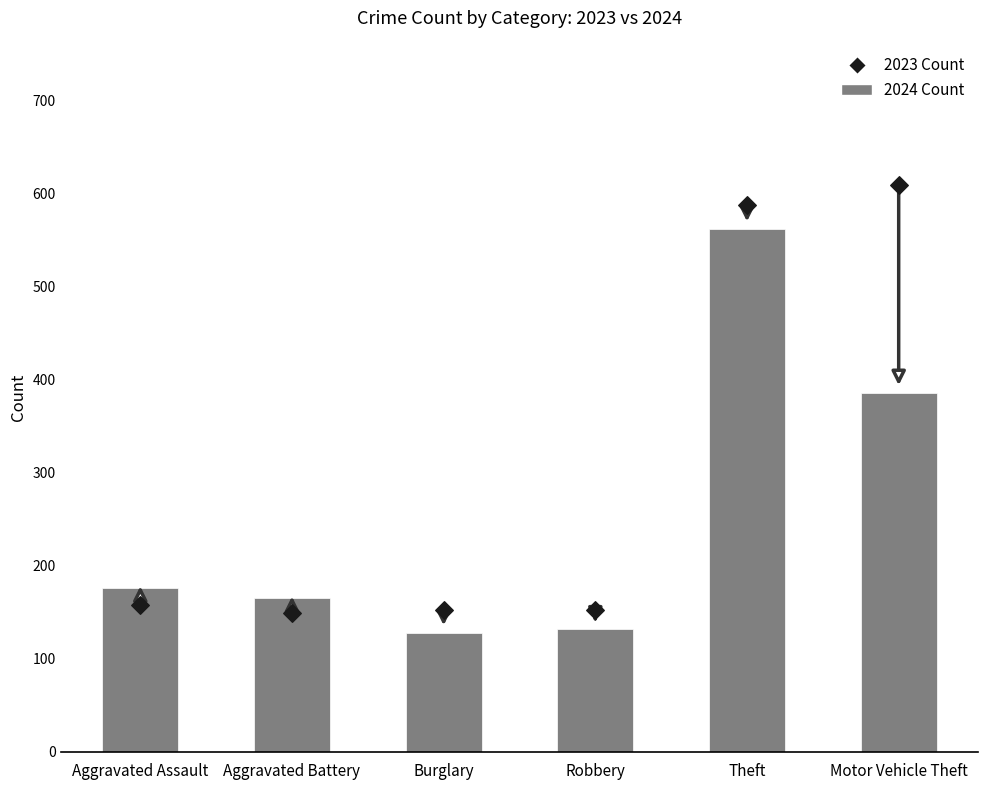

At which category is the sum across all series the highest?

Theft